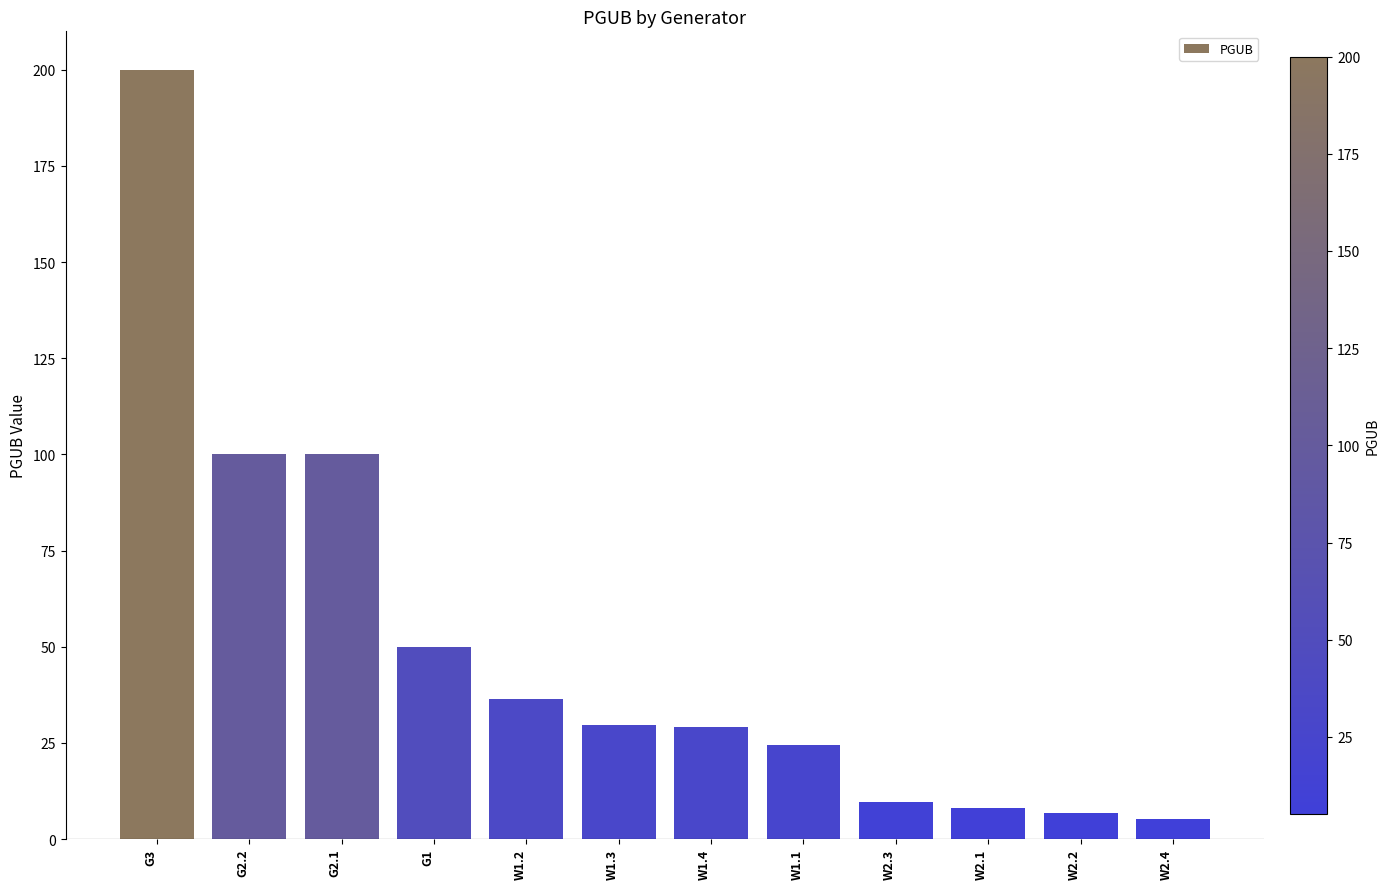

What position from the left is W1.4?

7